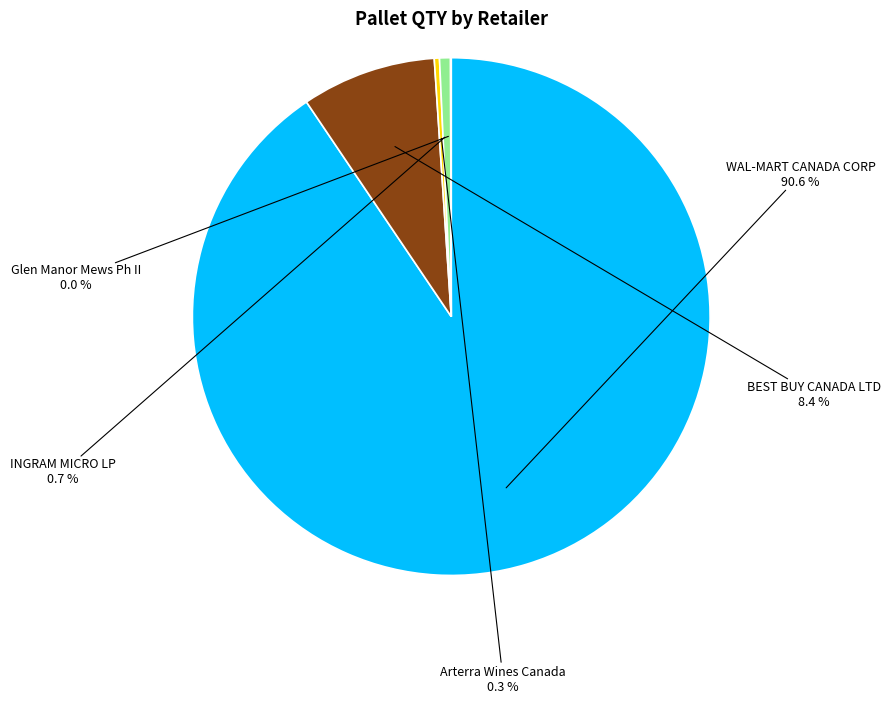

Is there any slice that represents more than half of the pie?

Yes